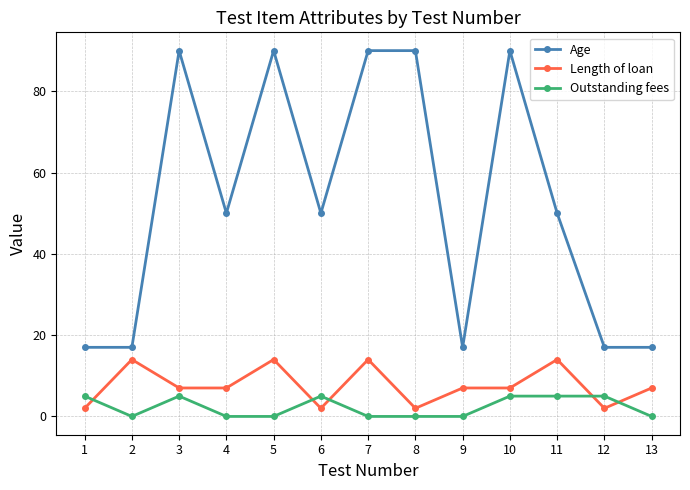

Rank the series at 8 from highest to lowest value.

Age, Length of loan, Outstanding fees